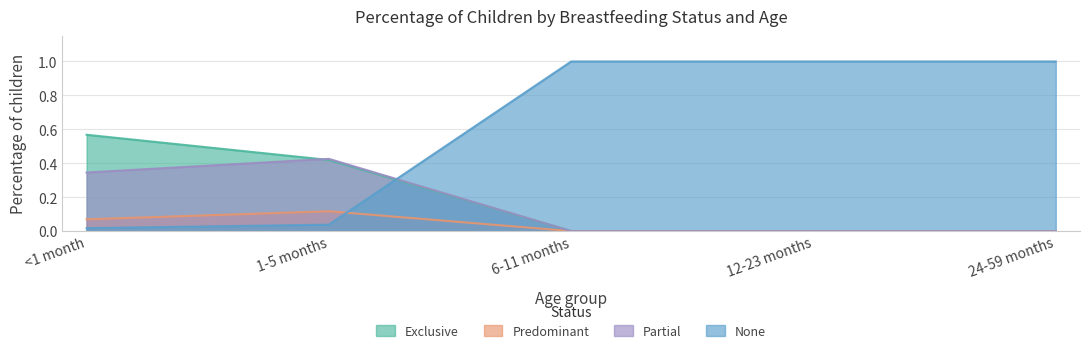

Which series has the largest total across all categories?

None